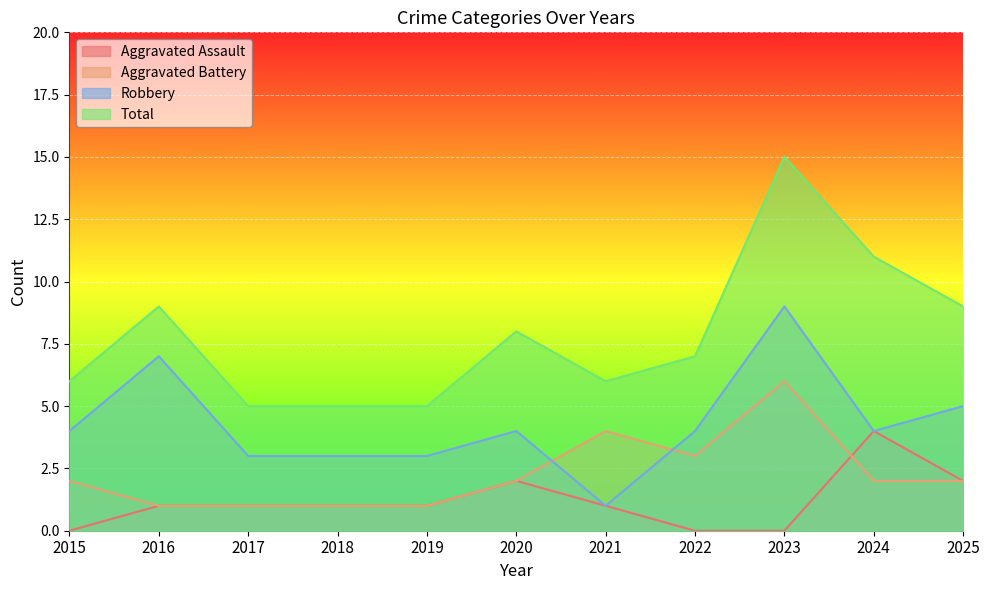

Which series has the largest total across all categories?

Total